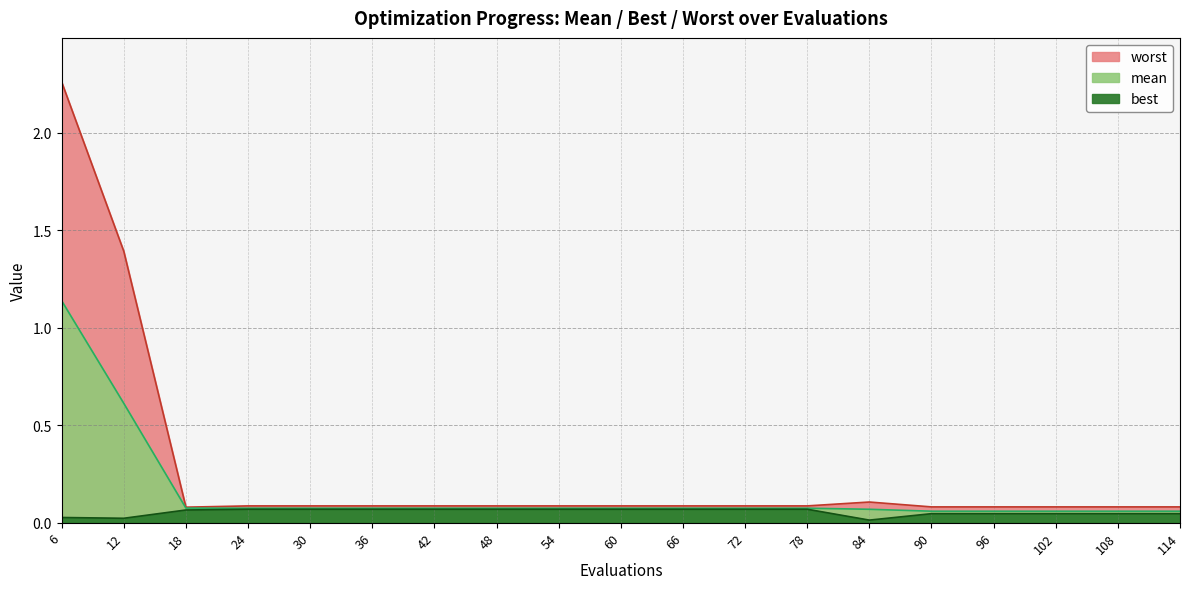

In worst, how many points are lower than both neighbors (excluding endpoints)?

1